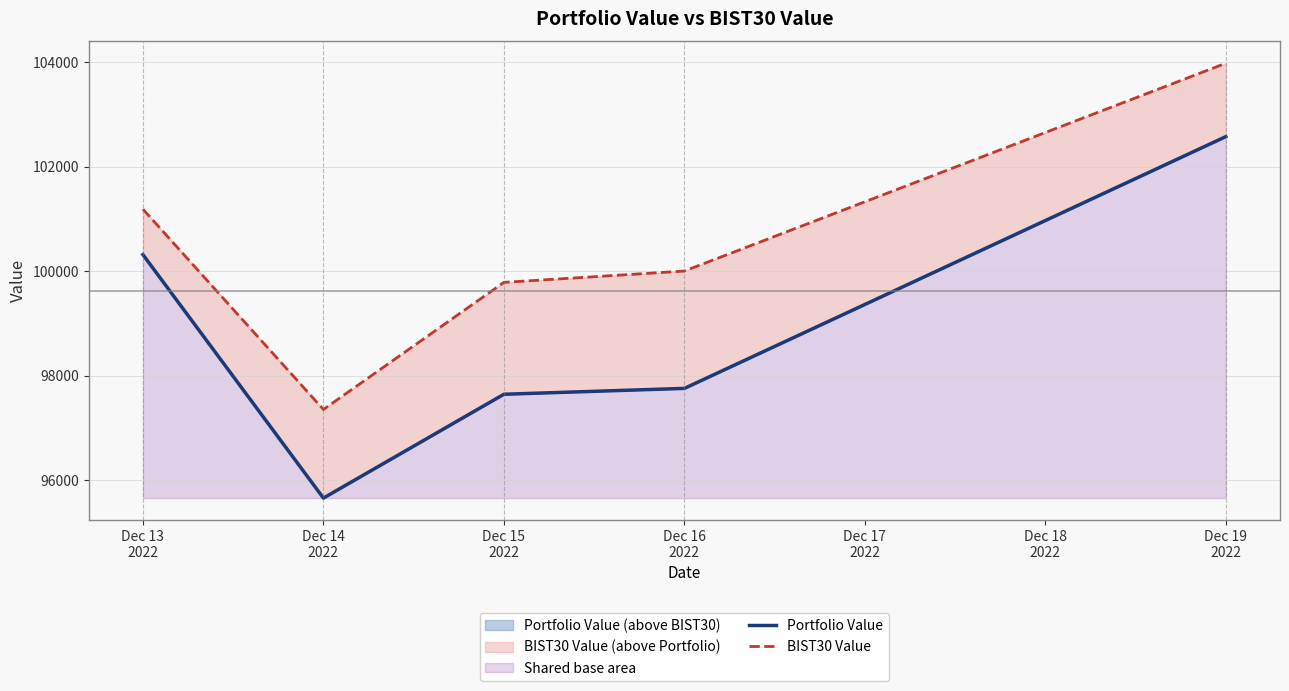

How many series are shown in this chart?

2